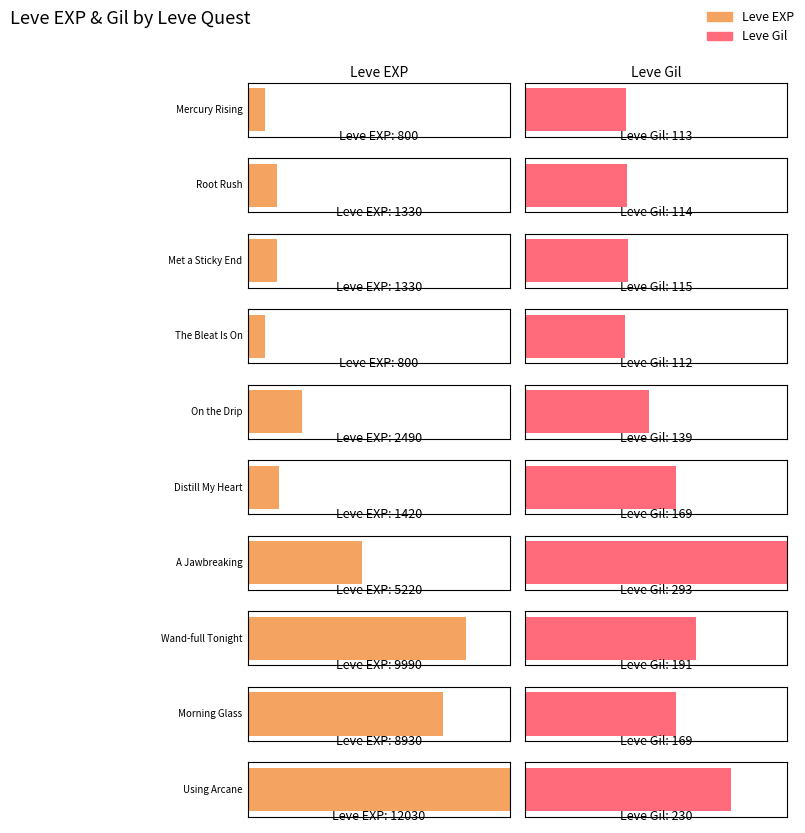

List the series in order of their peak value, highest first.

Leve EXP, Leve Gil